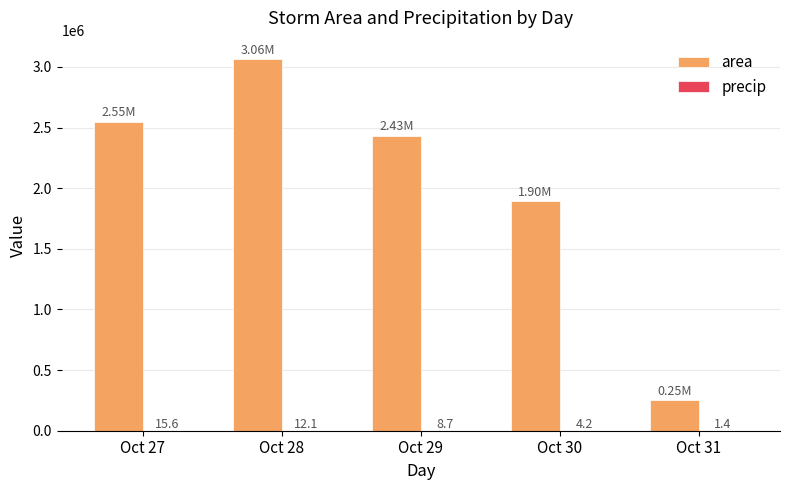

Which series changed the most between Oct 27 and Oct 31?

area